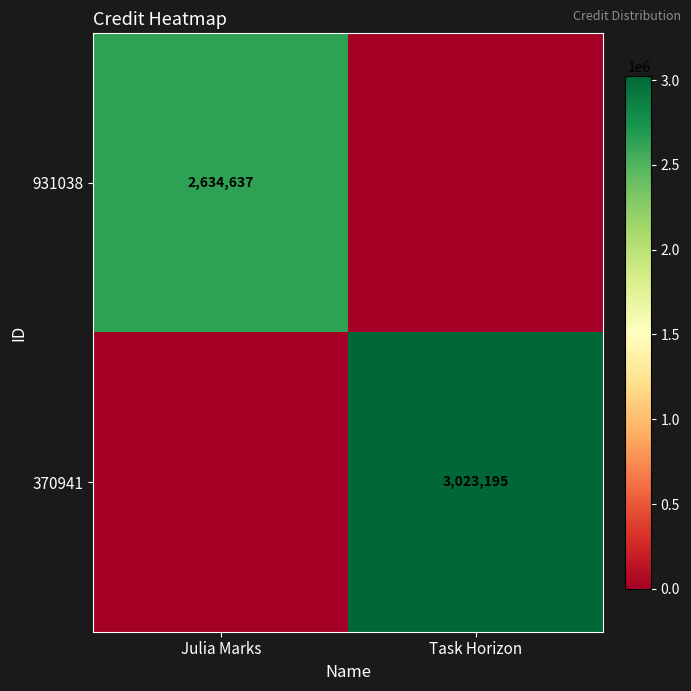

What is the spread (max minus min) of values at Julia Marks?

2634637